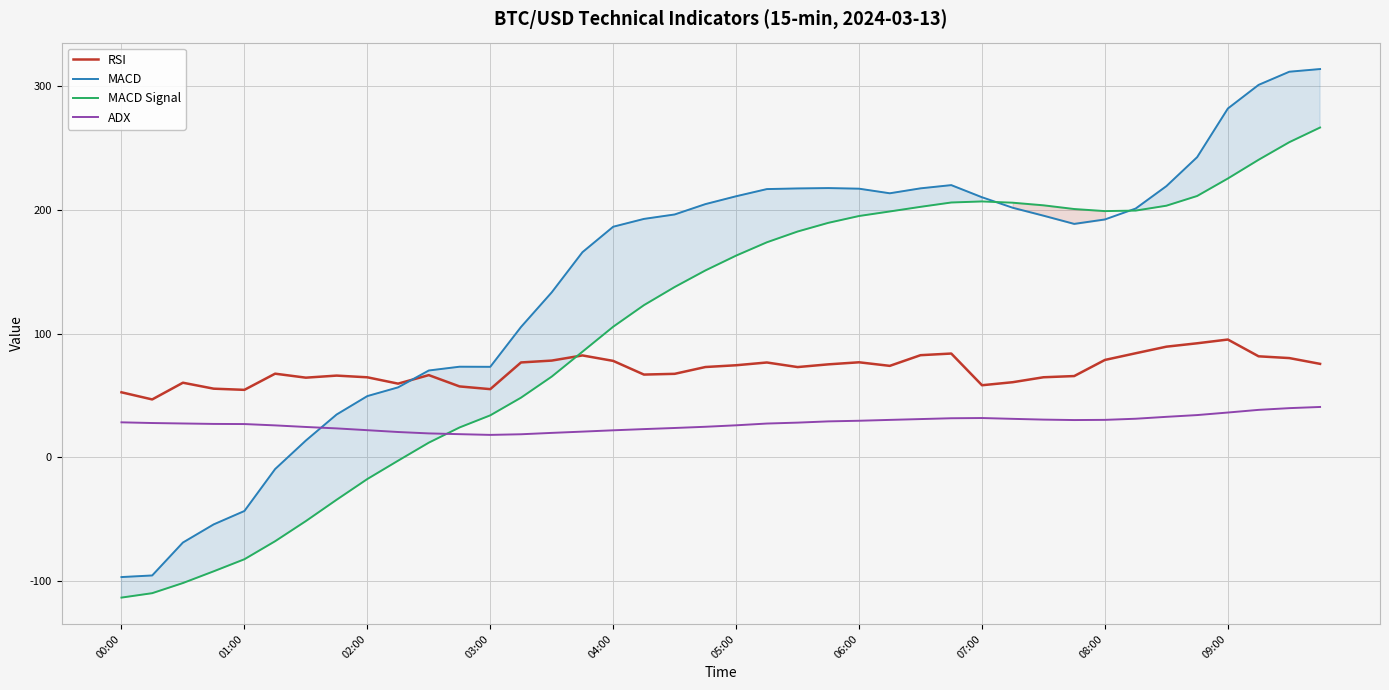

Does the chart display data point markers on the line(s)?

No